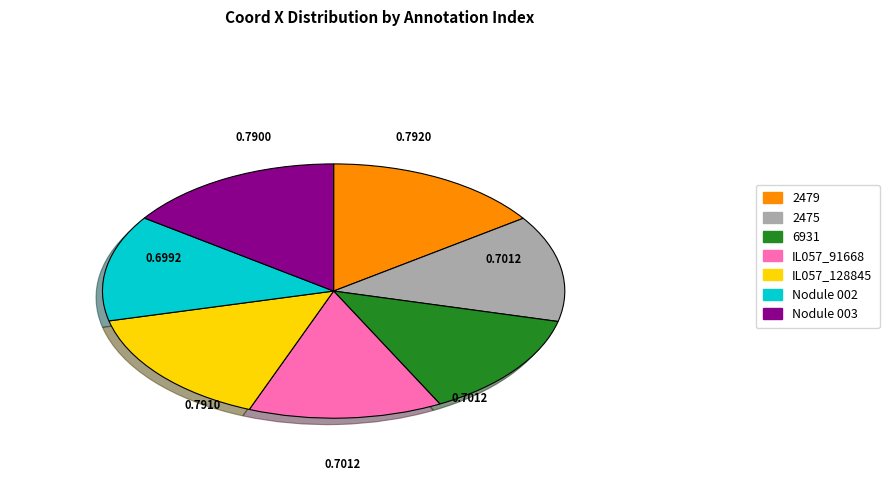

Is there a majority slice in this chart?

No